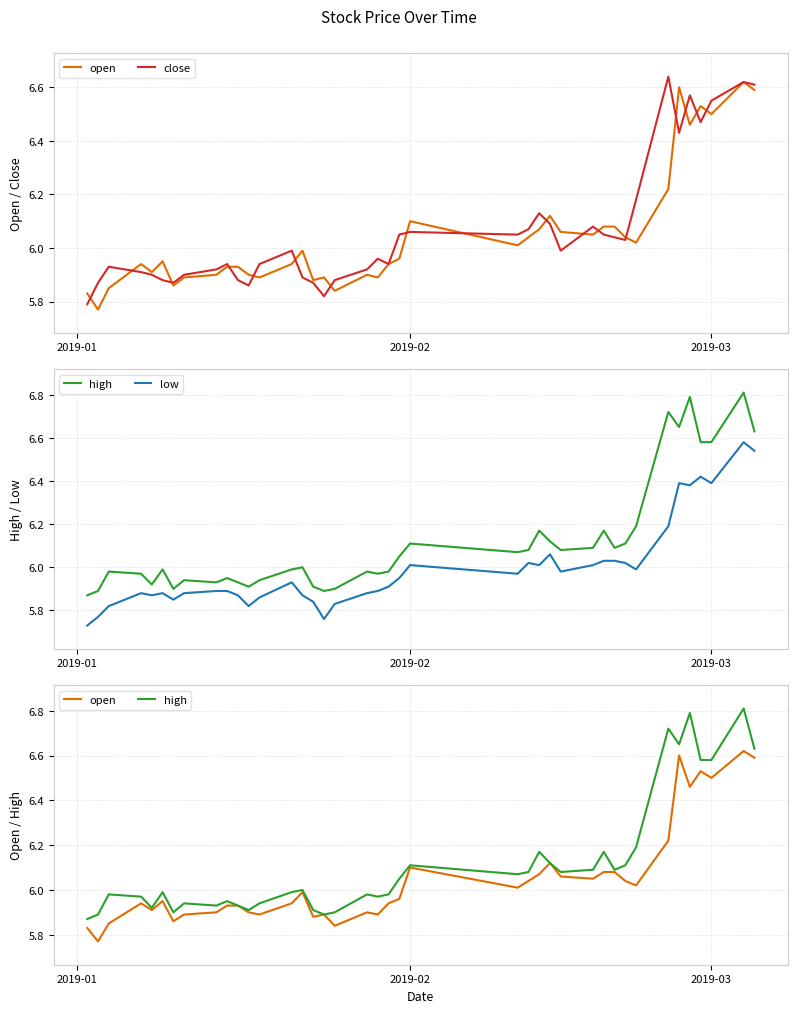

What is the difference between the maximum and minimum values in the open series?

0.9